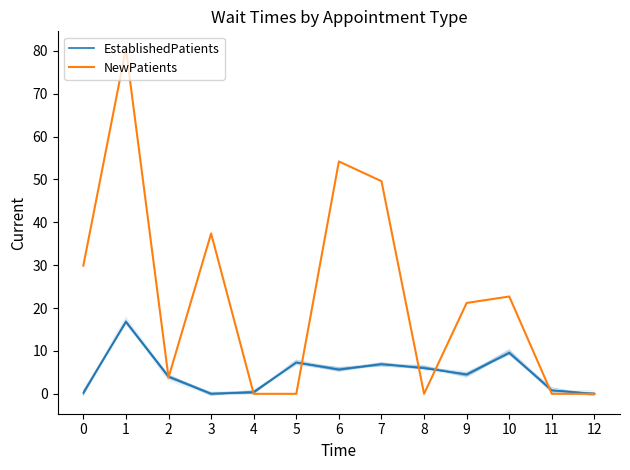

How many lines are shown in the chart?

2